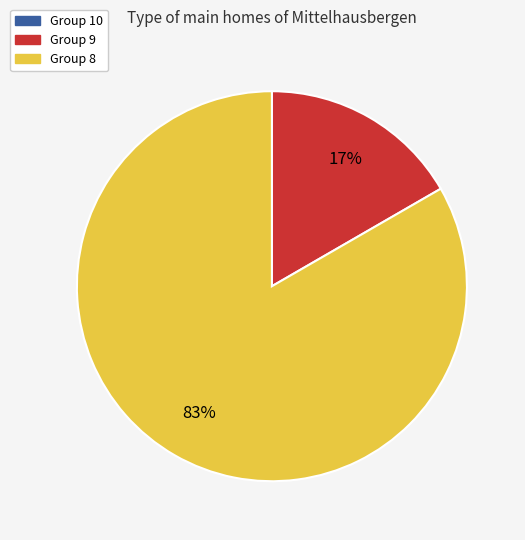

To the nearest percent, what is the difference between the largest and smallest slice percentages?

83%